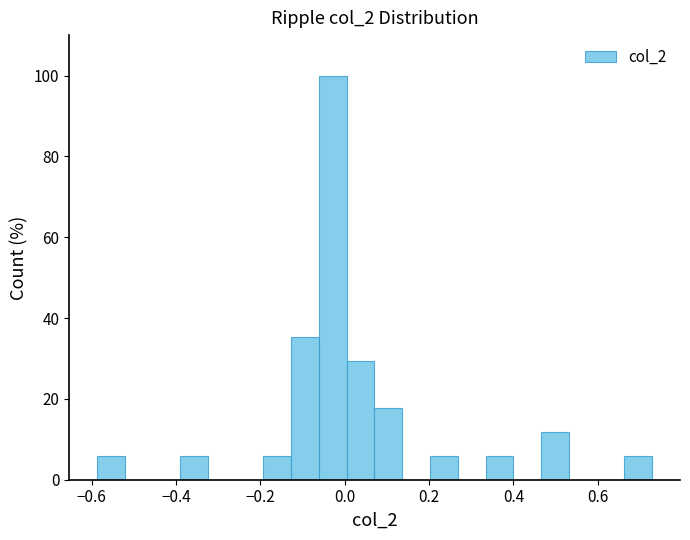

Around what value on the x-axis is the tallest bar? Give the approximate position of its centre, as read against the axis.

-0.02